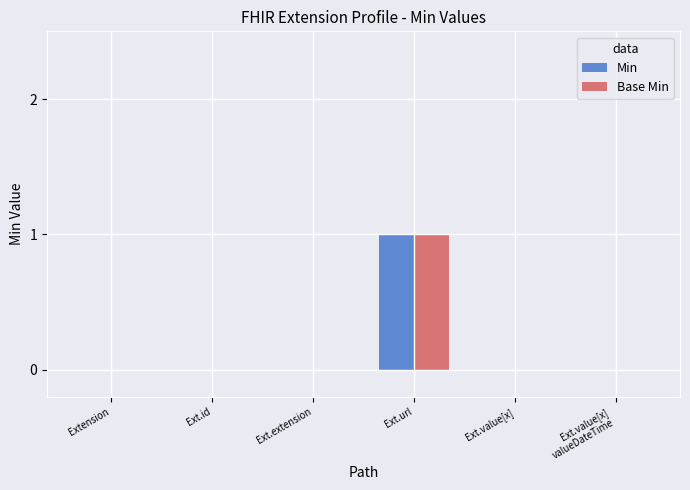

True or false: Min has a value of 2 at Ext.url.

False